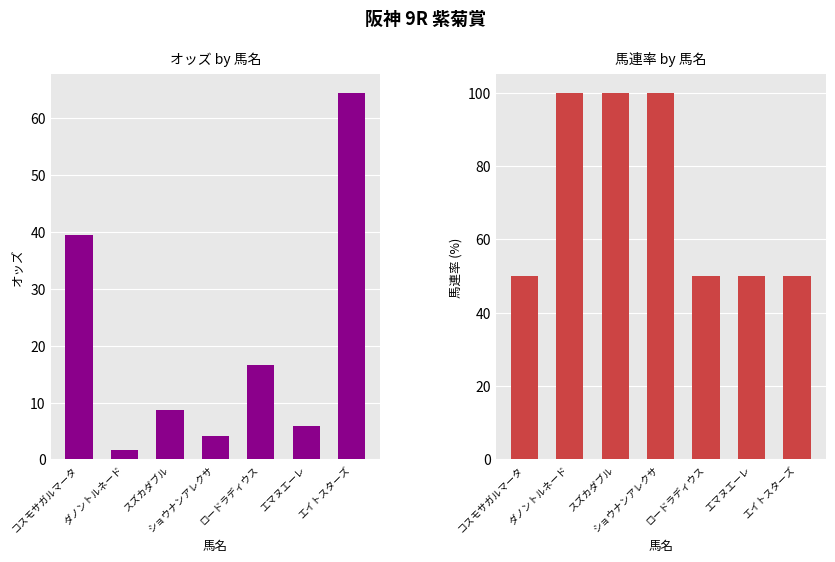

At how many categories does at least one series exceed 12?

7